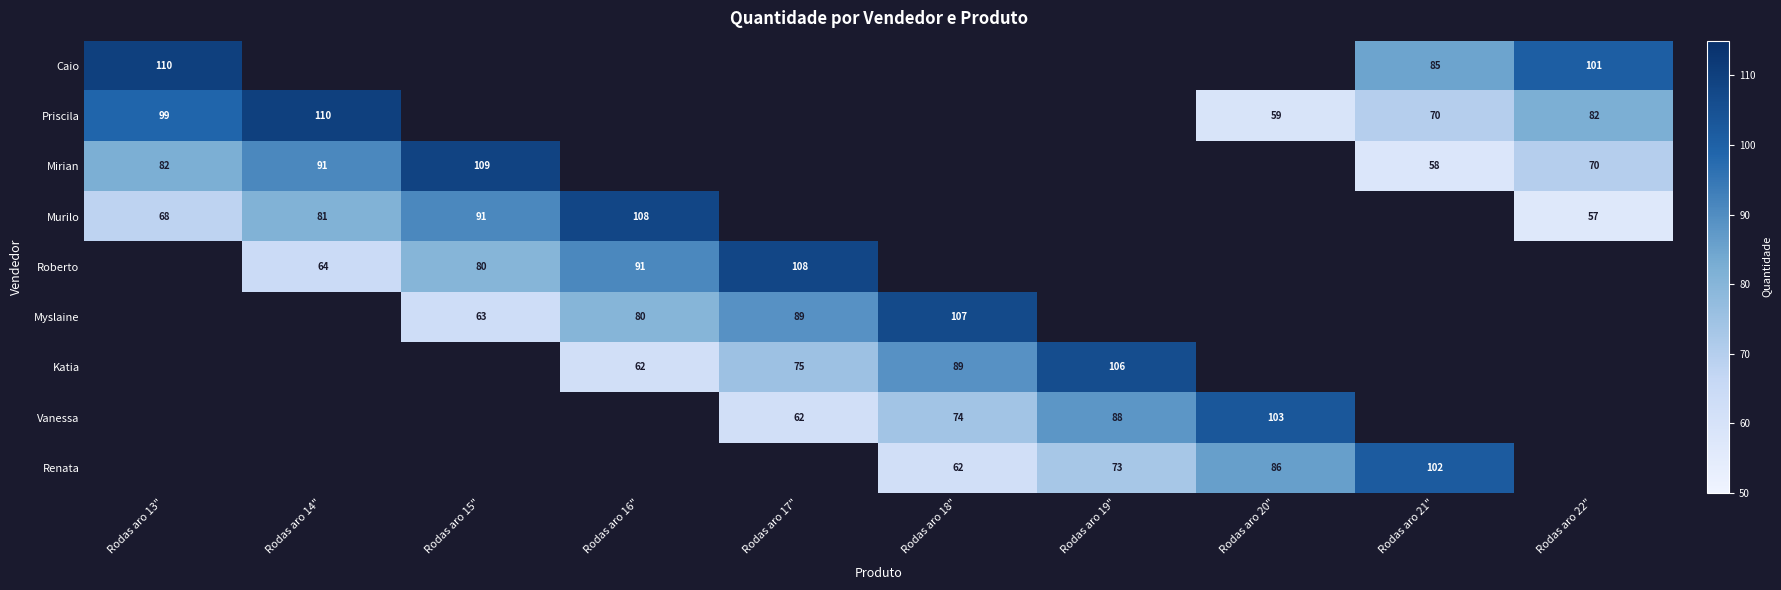

At how many categories does at least one series exceed 105?

7